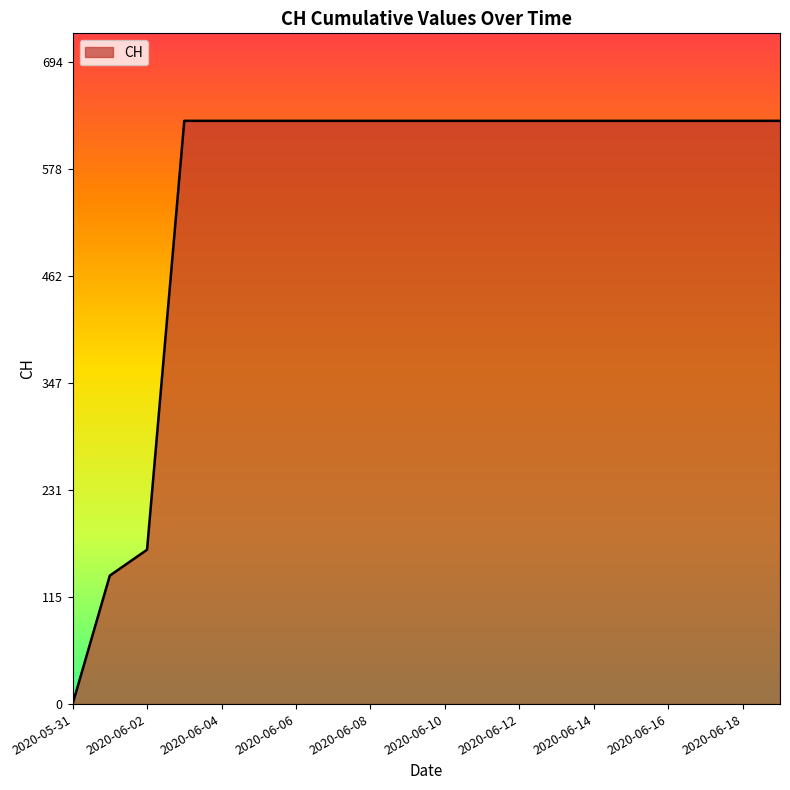

What is the maximum value shown in the chart?

631